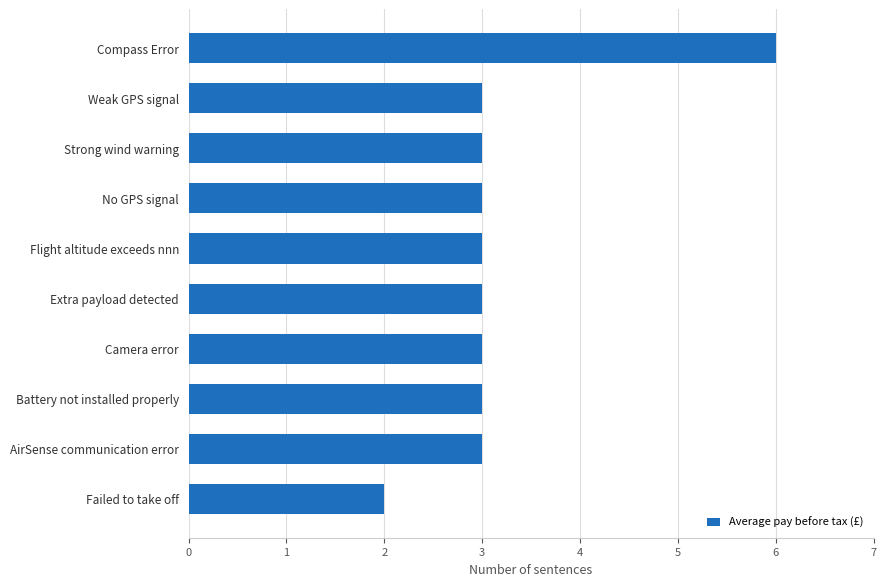

Reading bottom to top, list all the values displayed in this chart.

2	3	3	3	3	3	3	3	3	6